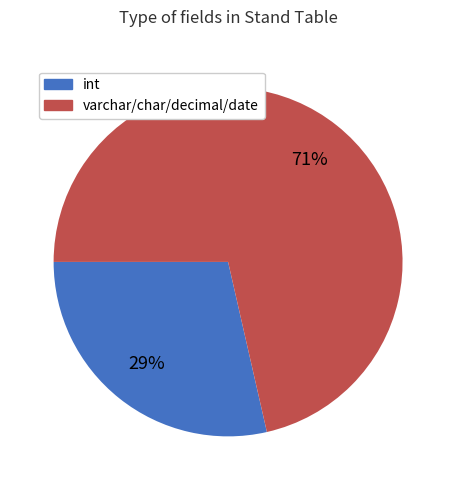

Combined, do int and varchar/char/decimal/date account for over 50%?

Yes